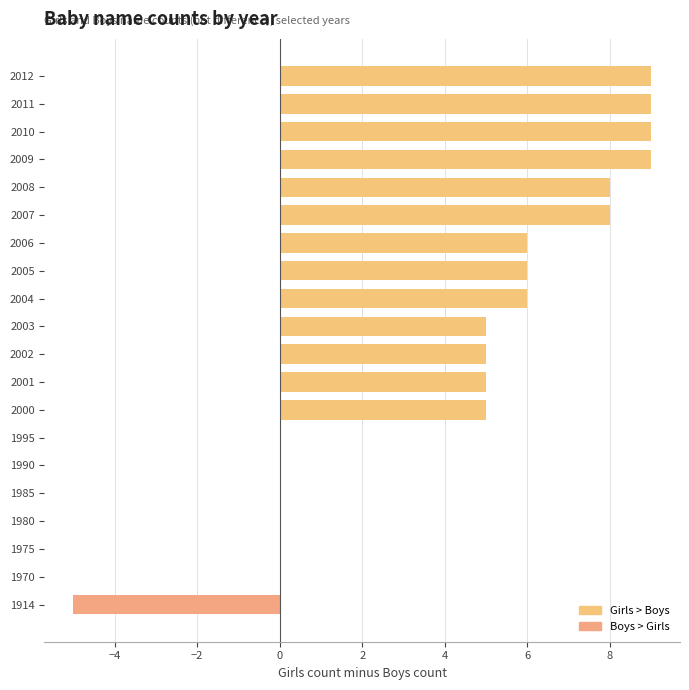

What is the difference between the maximum and minimum values in the Boys series?

5